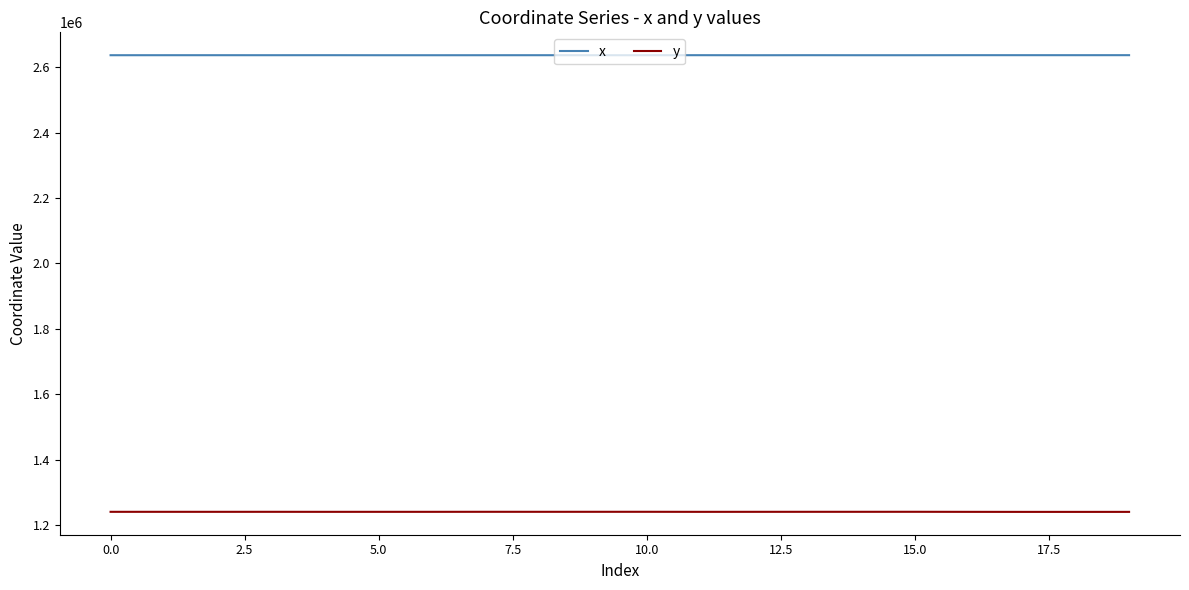

Which series has the largest total across all categories?

x